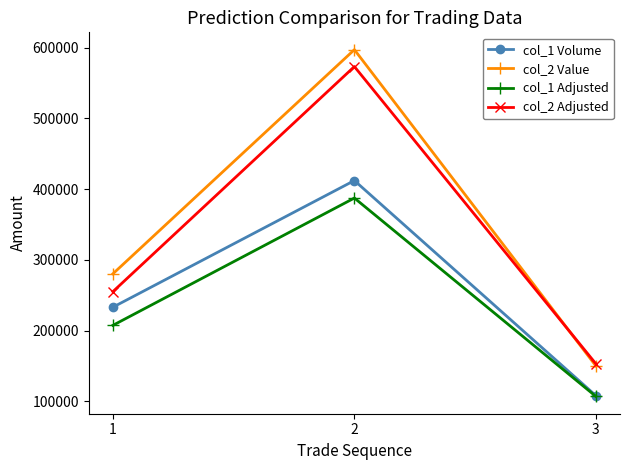

What is the value of the col_2 Value point at the 2nd from the left?

596980.0